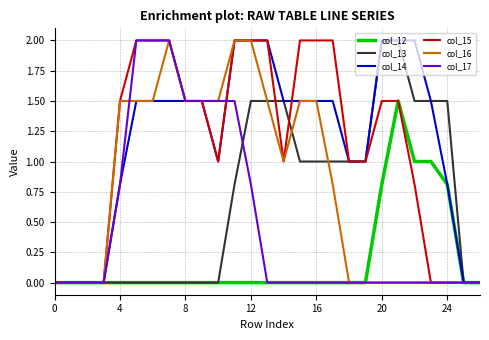

What are all the series names shown in the legend?

col_12, col_13, col_14, col_15, col_16, col_17